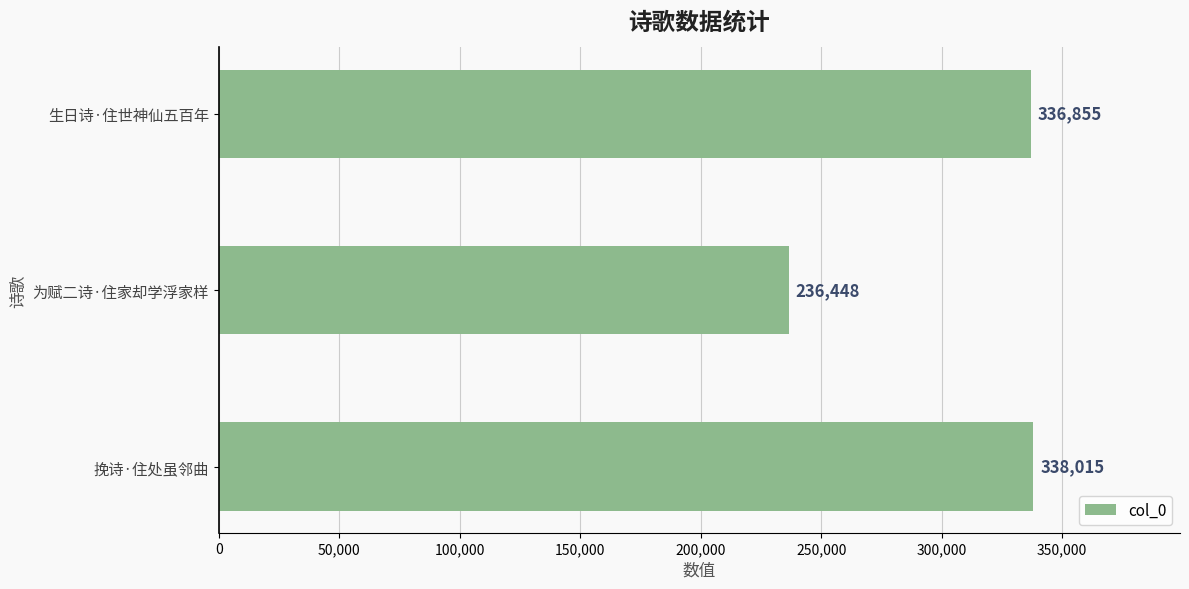

Where is the data nearest to the value 287231?

生日诗·住世神仙五百年